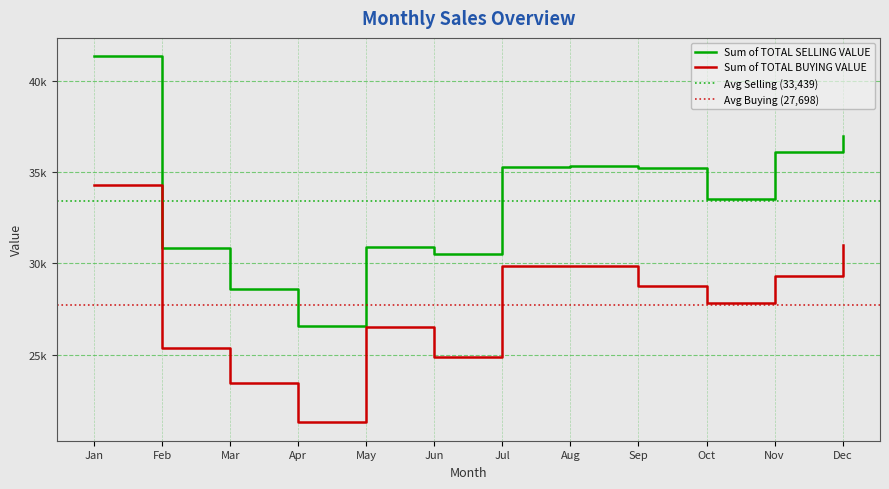

At May, list the series in order from smallest to largest.

Sum of TOTAL BUYING VALUE, Sum of TOTAL SELLING VALUE